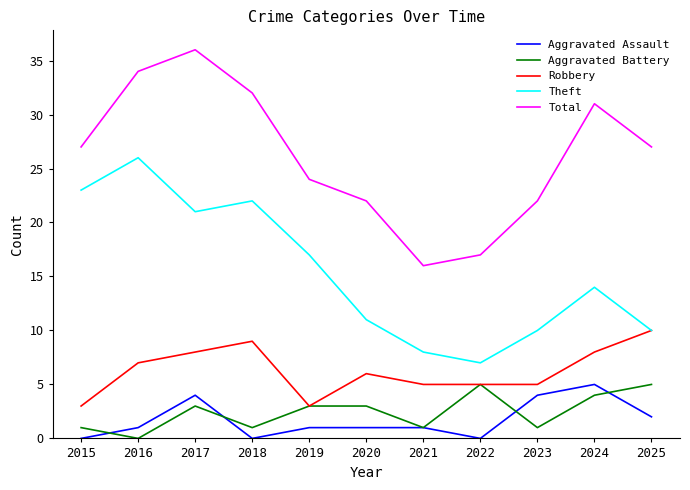

What is the approximate value of Total at 2020?

22